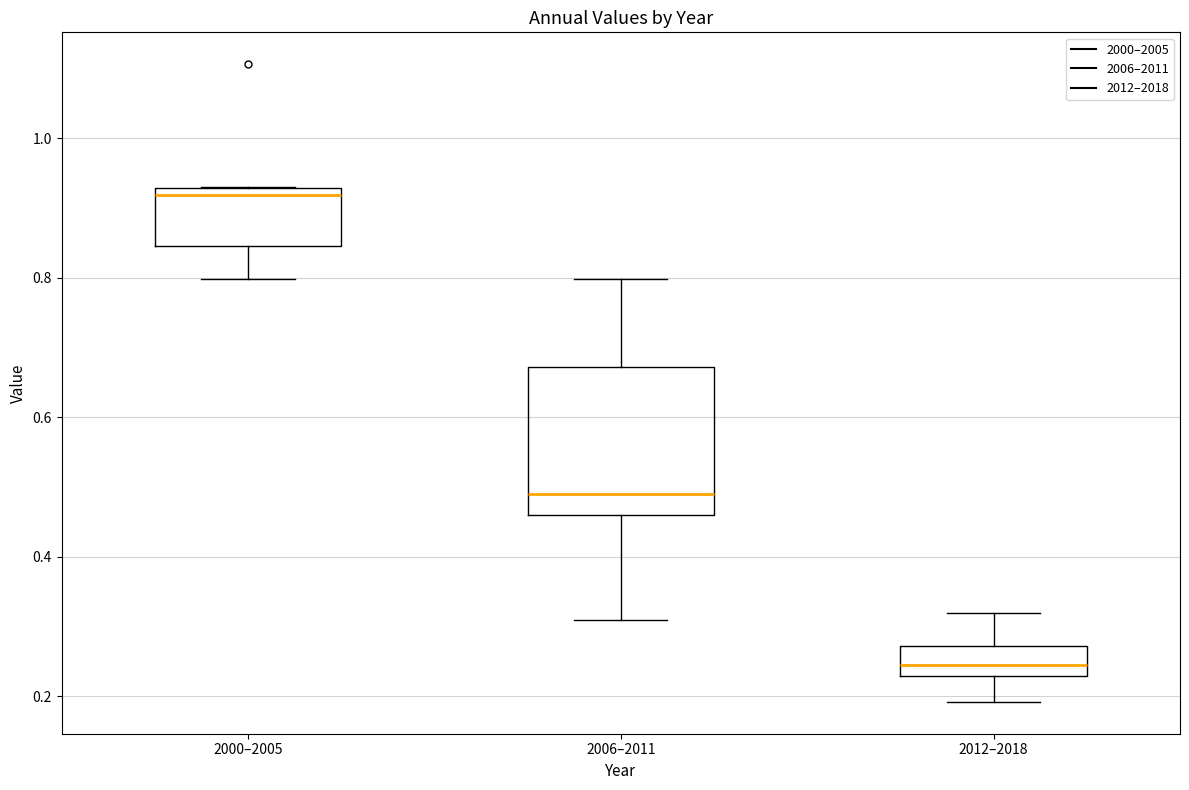

Which box's median line is the highest?

2000–2005